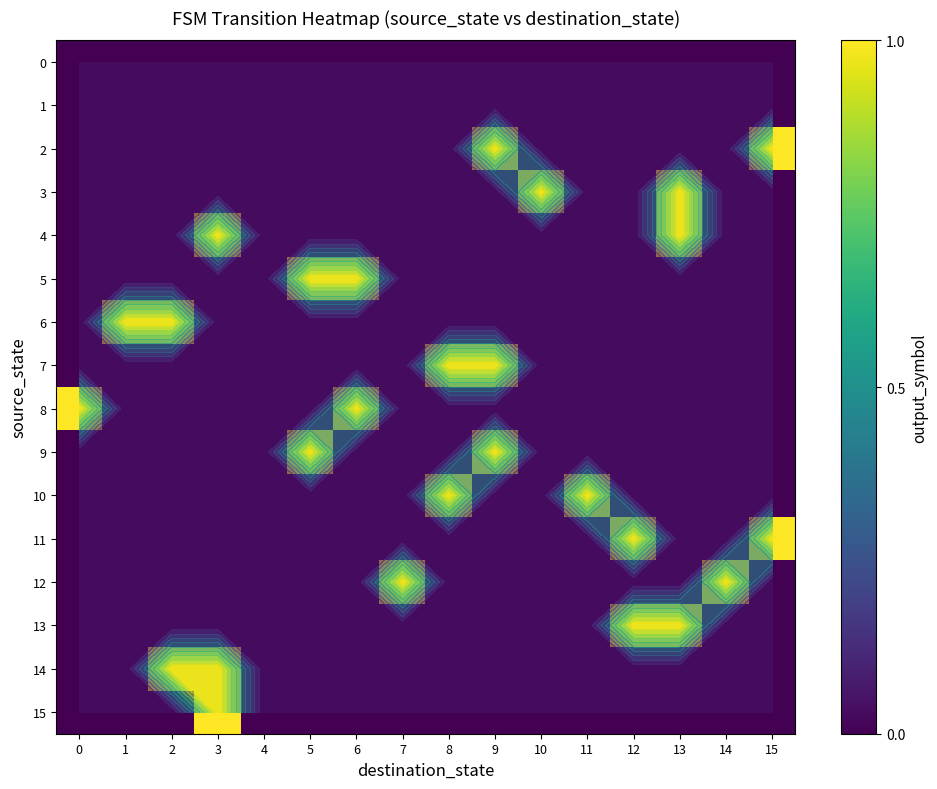

Rank the series at 2 from highest to lowest value.

6, 14, 0, 1, 2, 3, 4, 5, 7, 8, 9, 10, 11, 12, 13, 15